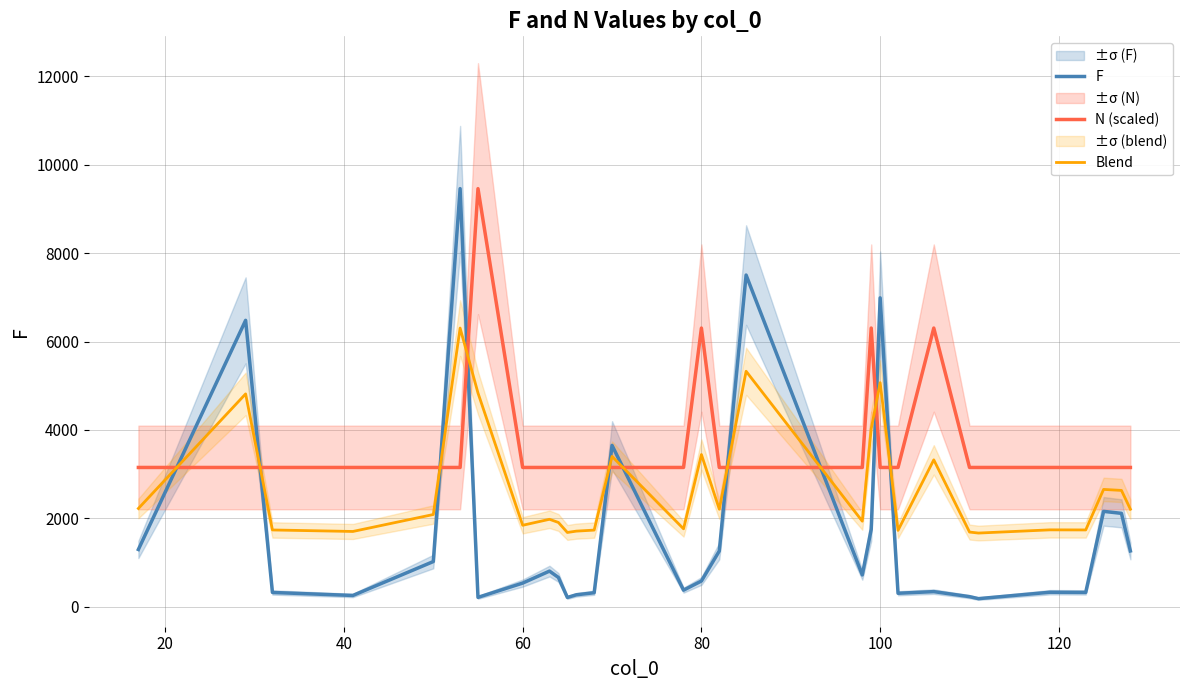

What are all the series names shown in the legend?

F, N (scaled), Blend